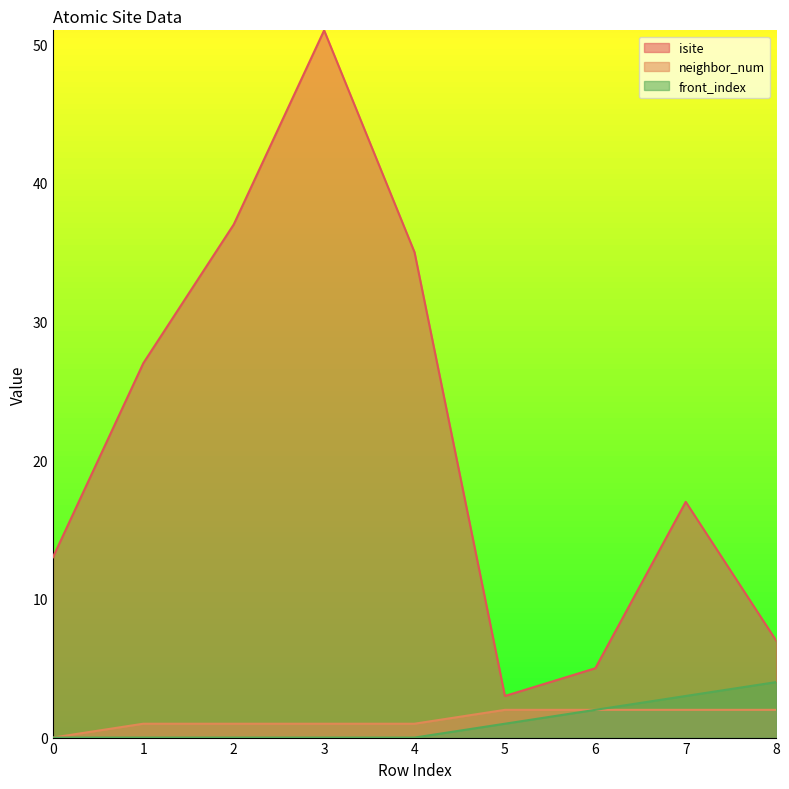

At how many categories does at least one series exceed 4?

8